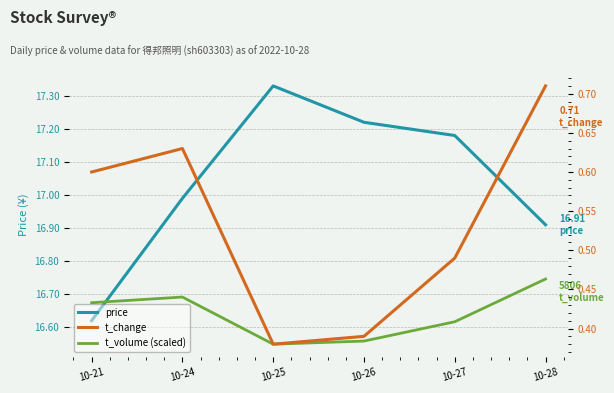

How many t_volume (scaled) values are between 16 and 17?

6